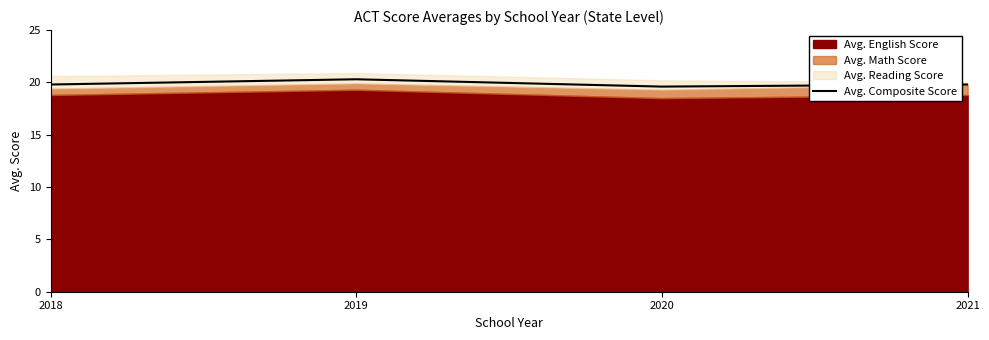

True or false: Avg. Composite Score has more than 2 points higher than both neighbors.

False